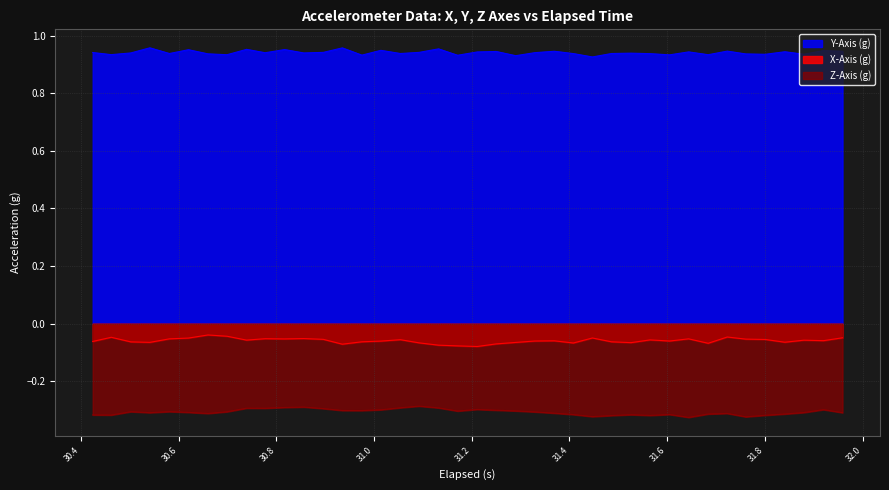

Which series has the widest spread of values?

x_axis